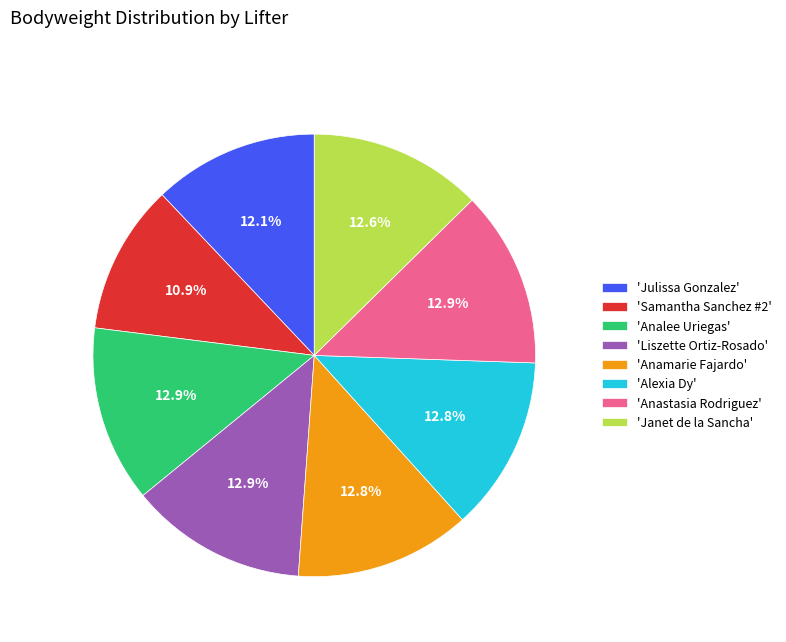

What is the smallest slice in the pie chart?

'Samantha Sanchez #2'